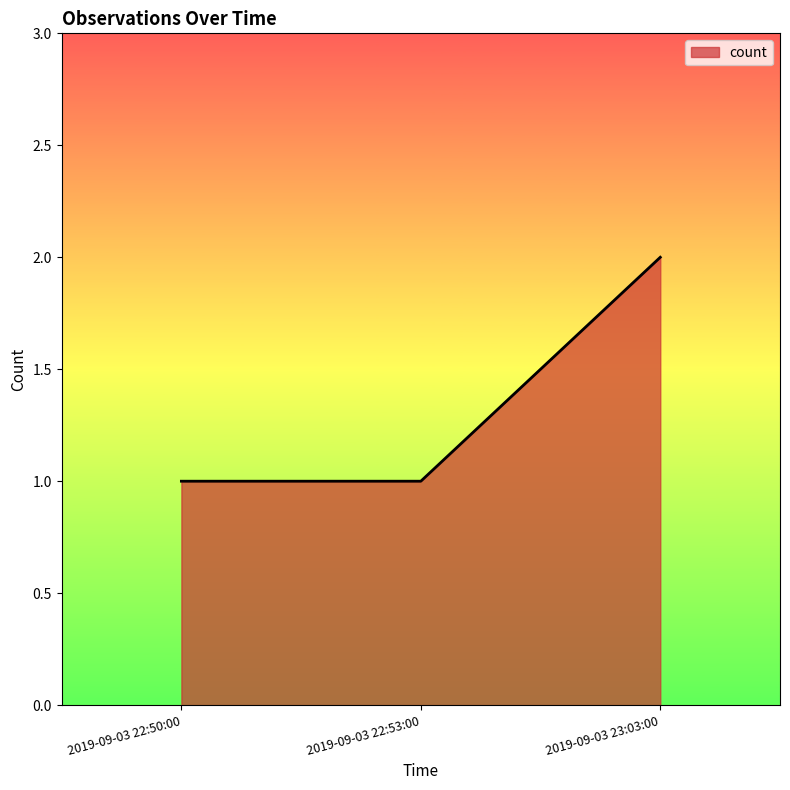

What is the sum of all values?

4